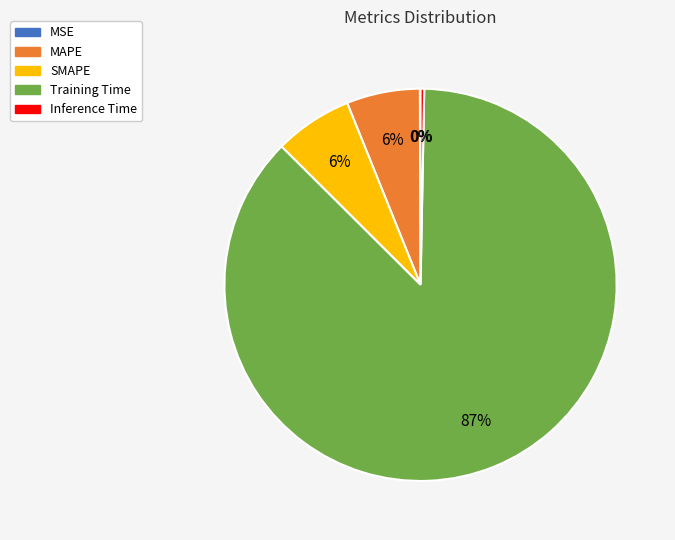

To the nearest percent, what is the average slice percentage?

20%